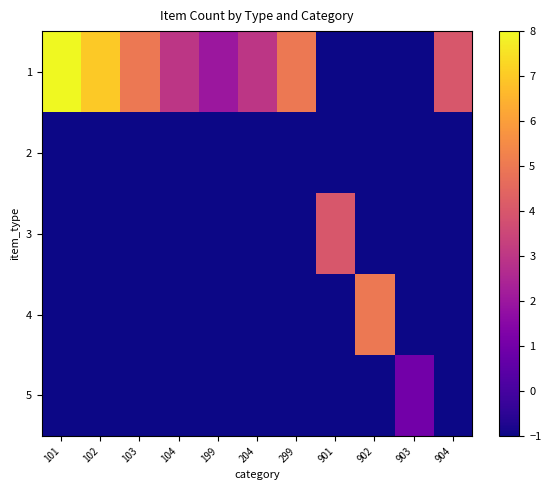

At how many categories does at least one series exceed 2?

9